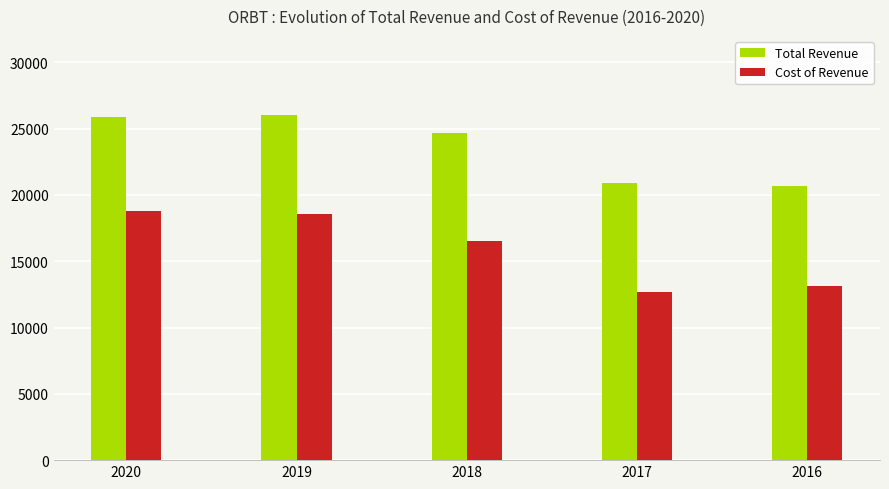

Is the value of Cost of Revenue at 2020 greater than the value of Total Revenue at 2019?

No